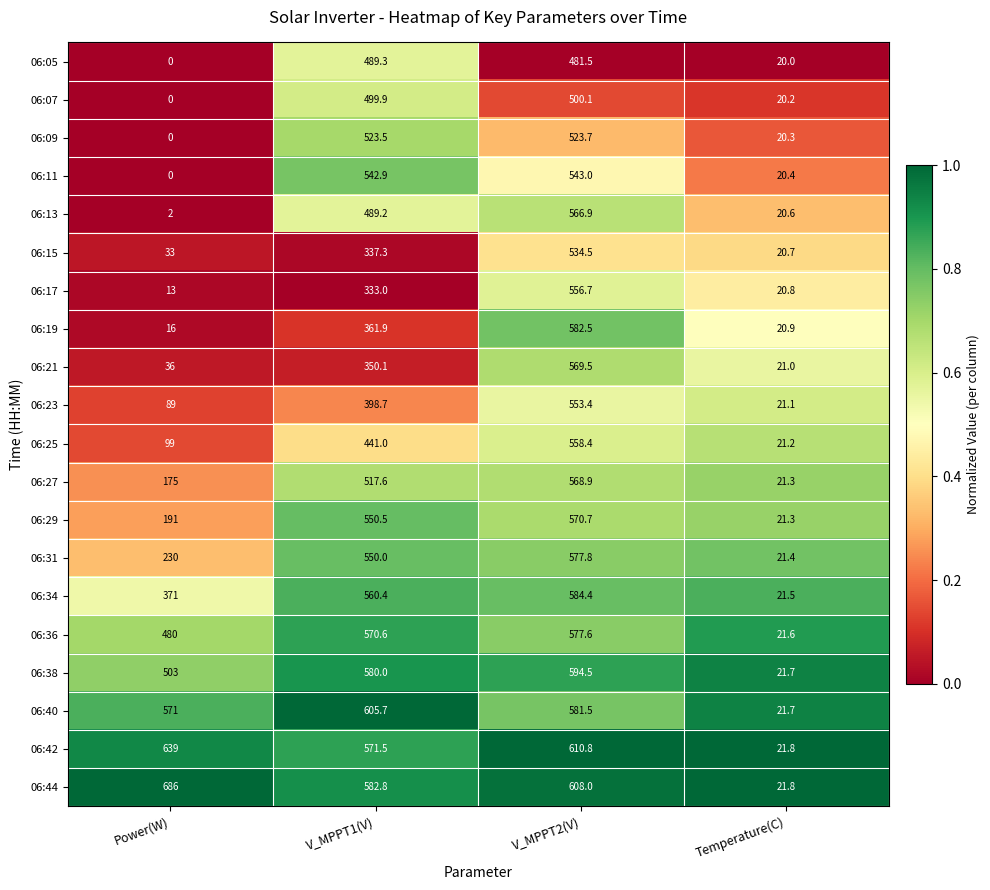

List the series in order of their peak value, highest first.

06:44, 06:42, 06:40, 06:38, 06:34, 06:19, 06:31, 06:36, 06:29, 06:21, 06:27, 06:13, 06:25, 06:17, 06:23, 06:11, 06:15, 06:09, 06:07, 06:05